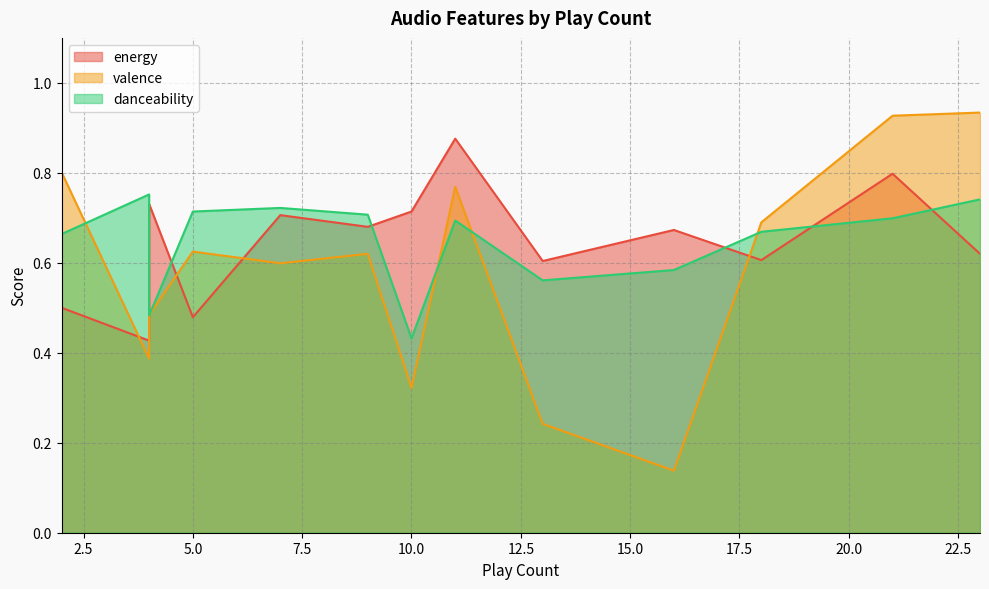

What is the sum of the danceability values at 16 and 18?

1.3